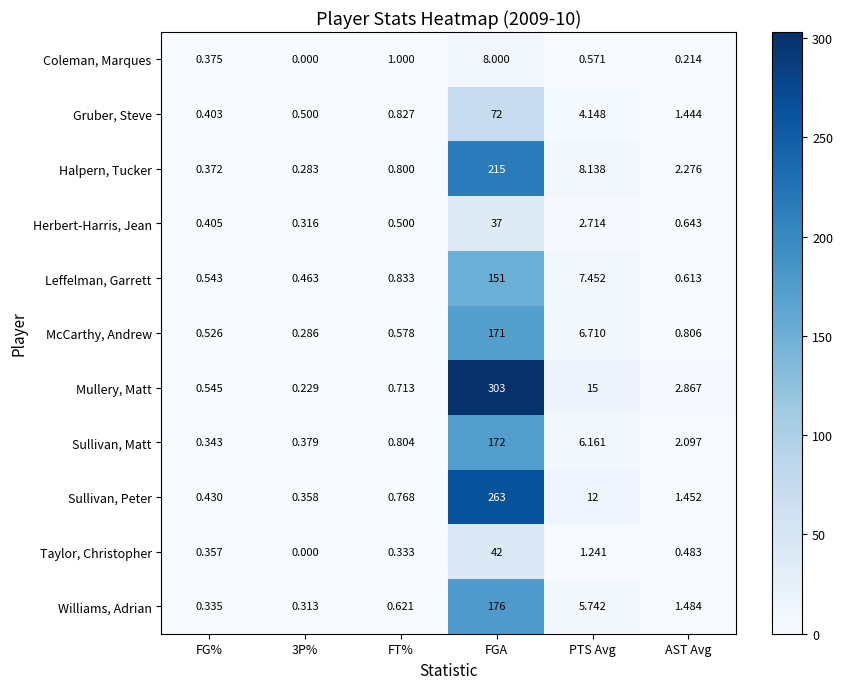

Is the value of Leffelman, Garrett at FT% greater than the value of Sullivan, Matt at AST Avg?

No